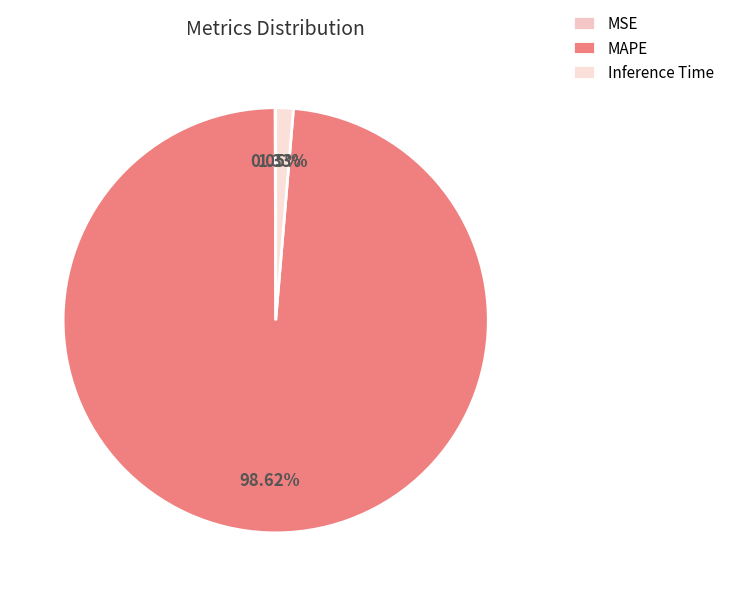

Is there a majority slice in this chart?

Yes